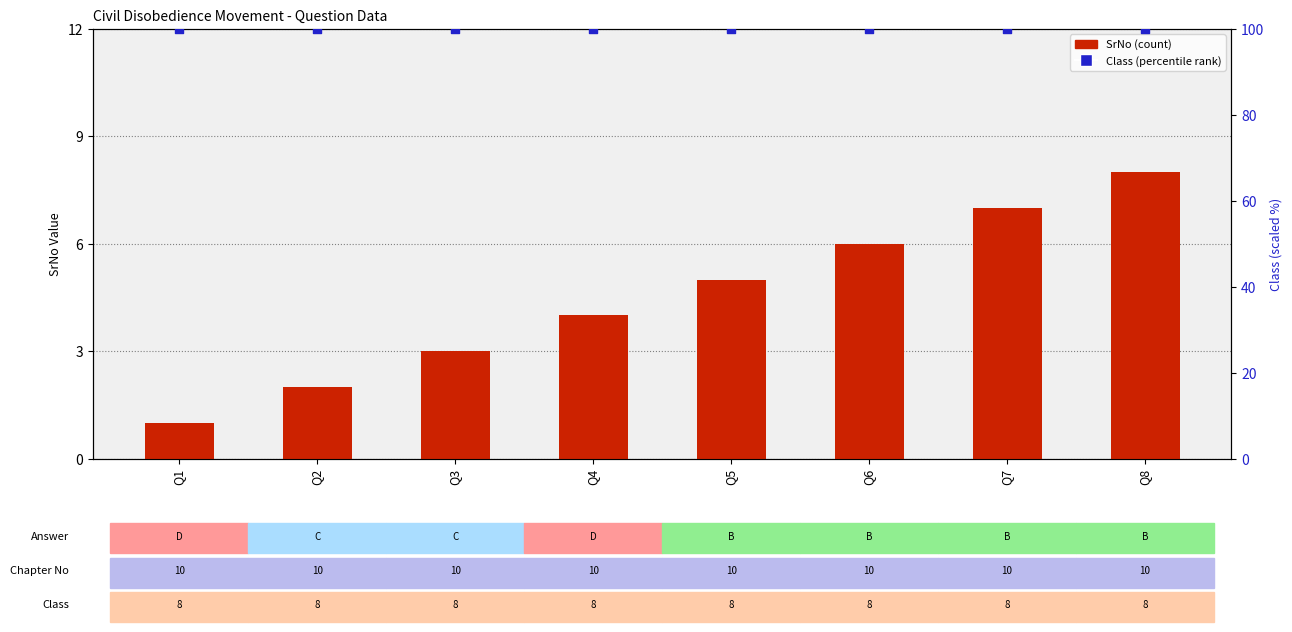

At which category is the sum across all series the highest?

Q8